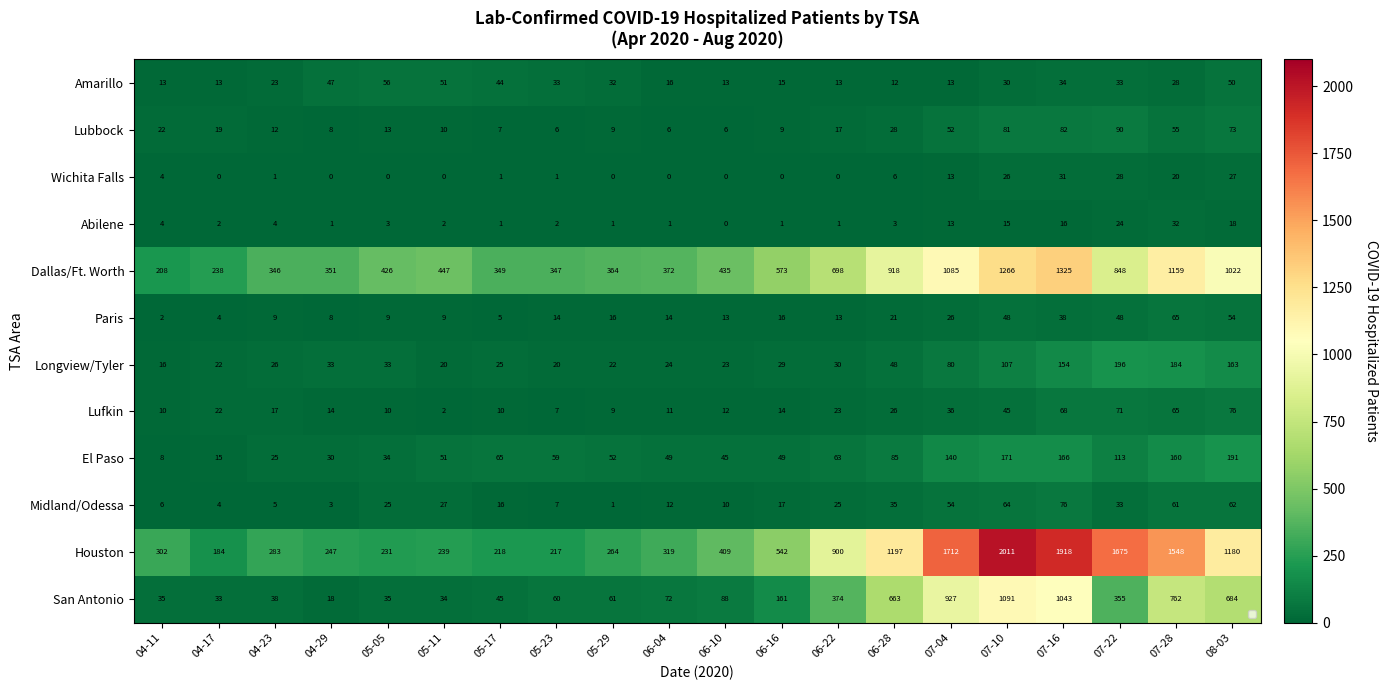

List the series in order of their peak value, lowest first.

Wichita Falls, Abilene, Amarillo, Paris, Lufkin, Midland/Odessa, Lubbock, El Paso, Longview/Tyler, San Antonio, Dallas/Ft. Worth, Houston